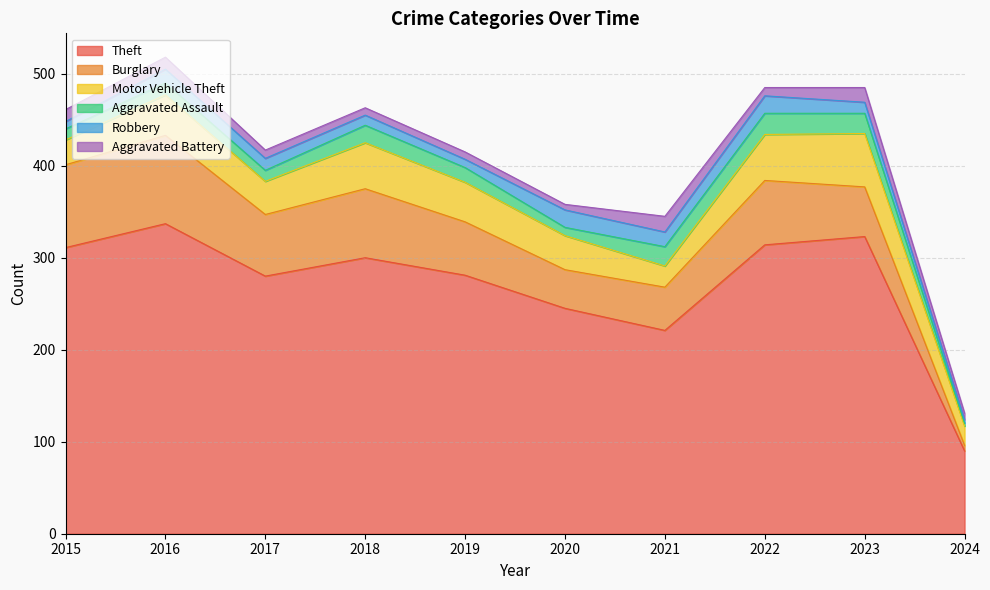

At which label is Aggravated Assault closest to 13?

2016